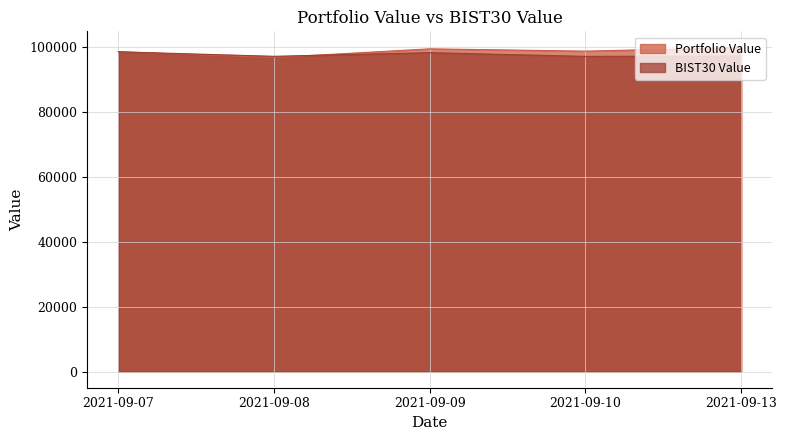

How many lines are shown in the chart?

2